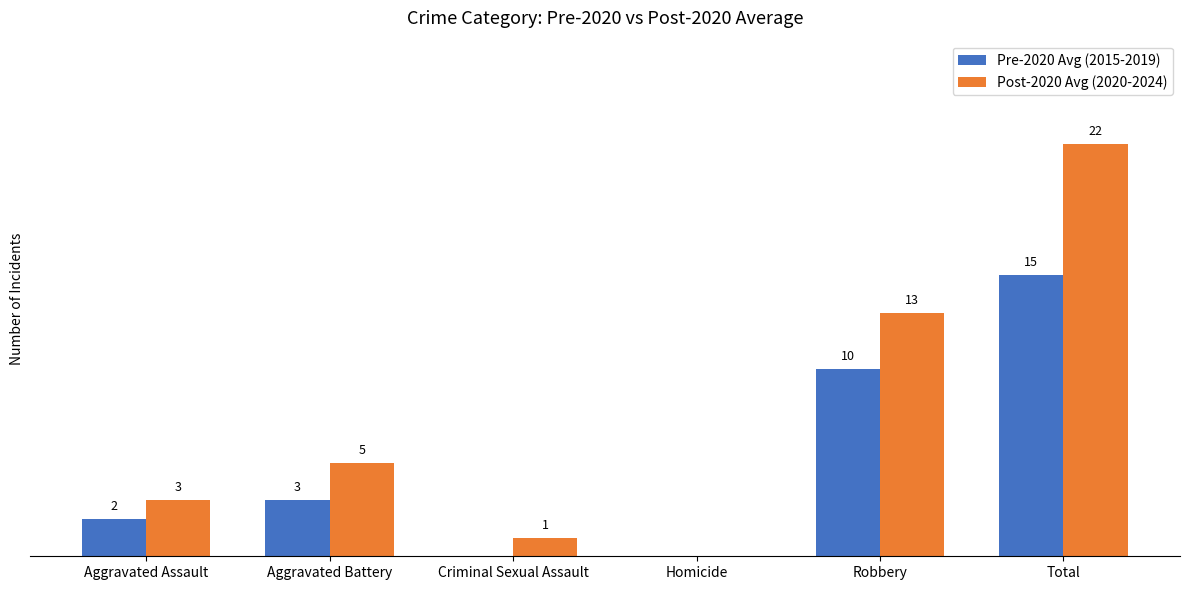

Which category has the highest value in the Pre-2020 Avg (2015-2019) series?

Total